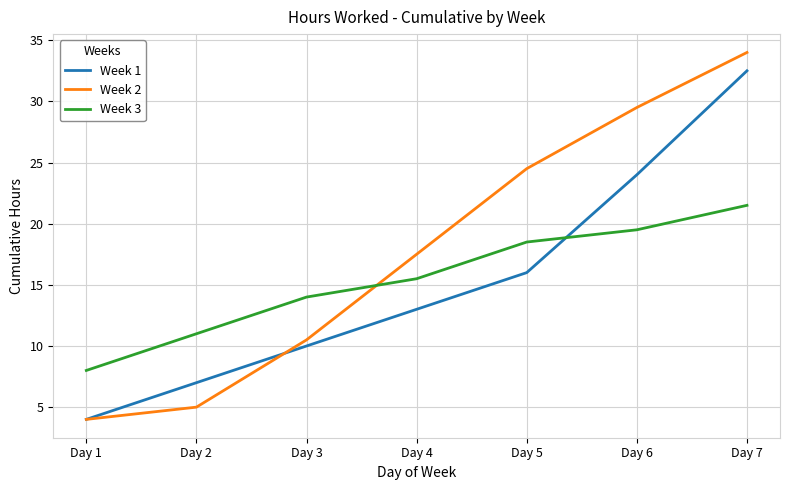

The Week 3 series shows 11.0 at Day 2. True or false?

True